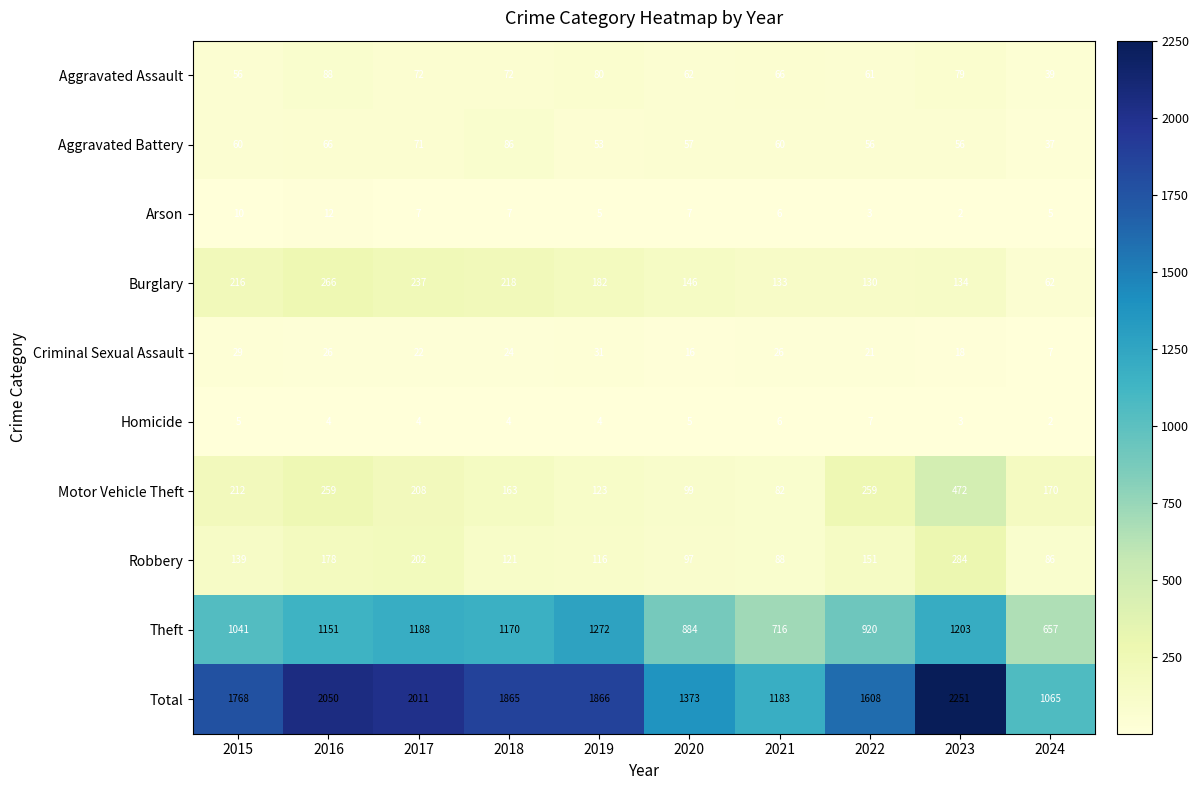

How many values in the Robbery series are below 139?

5